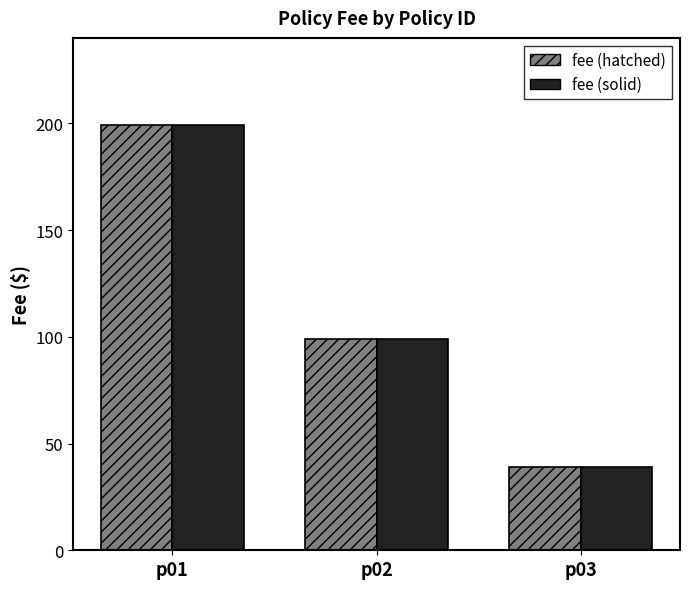

What is the value of the fee (solid) bar at the 1st from the left?

199